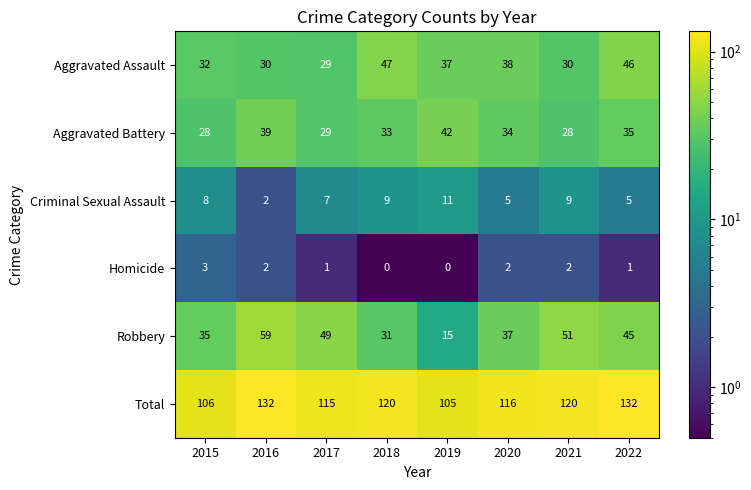

What is the average value of the Criminal Sexual Assault series?

7